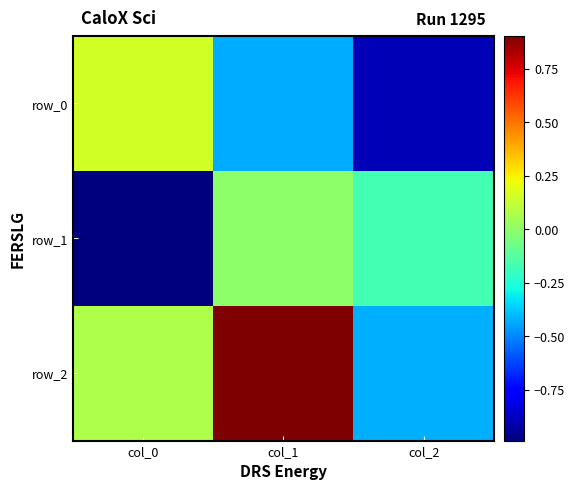

What is the sum of the row_0 values at col_0 and col_2?

-0.7